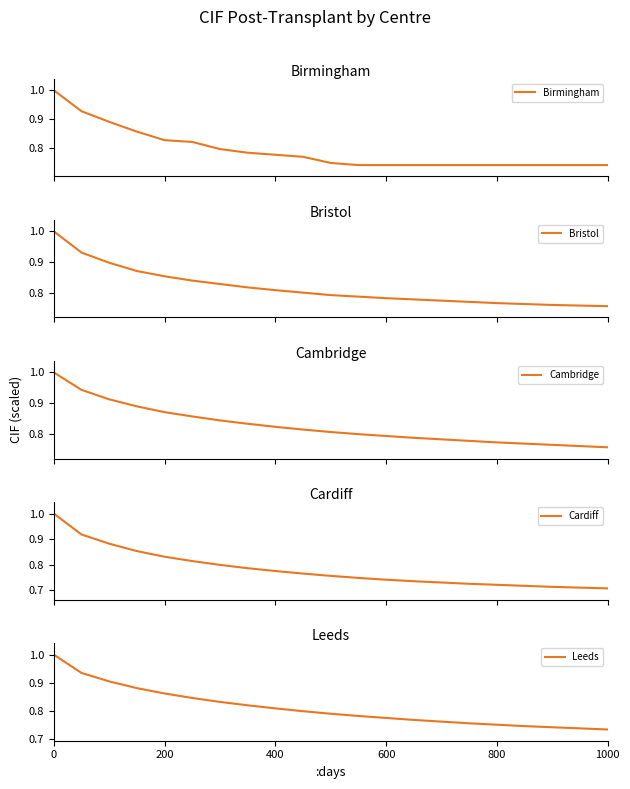

What is the value of the Leeds point at the 12th from the left?

0.8